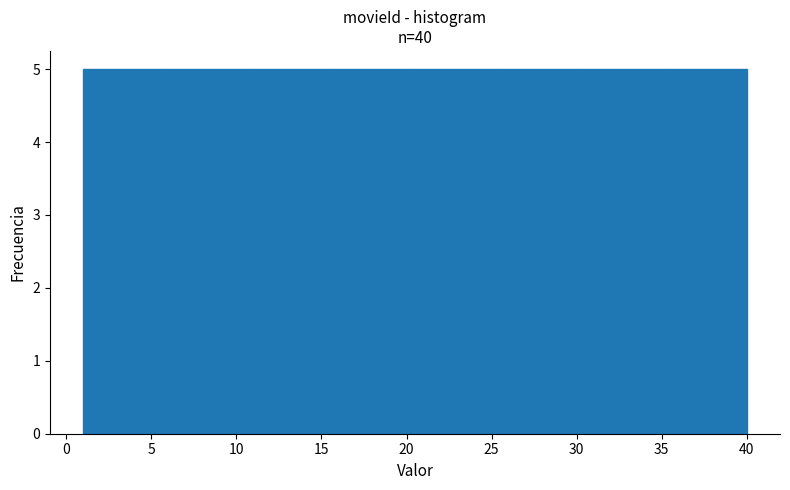

Reading left to right, transcribe this chart: for each bar, give the range it covers on the x-axis and its height. Neither the bar edges nor the heights are printed on the chart, so give them approximately, as read against the axes.

1.0 to 6.0: 5
6.0 to 11.0: 5
11.0 to 15.5: 5
15.5 to 20.5: 5
20.5 to 25.5: 5
25.5 to 30.5: 5
30.5 to 35.0: 5
35.0 to 40.0: 5